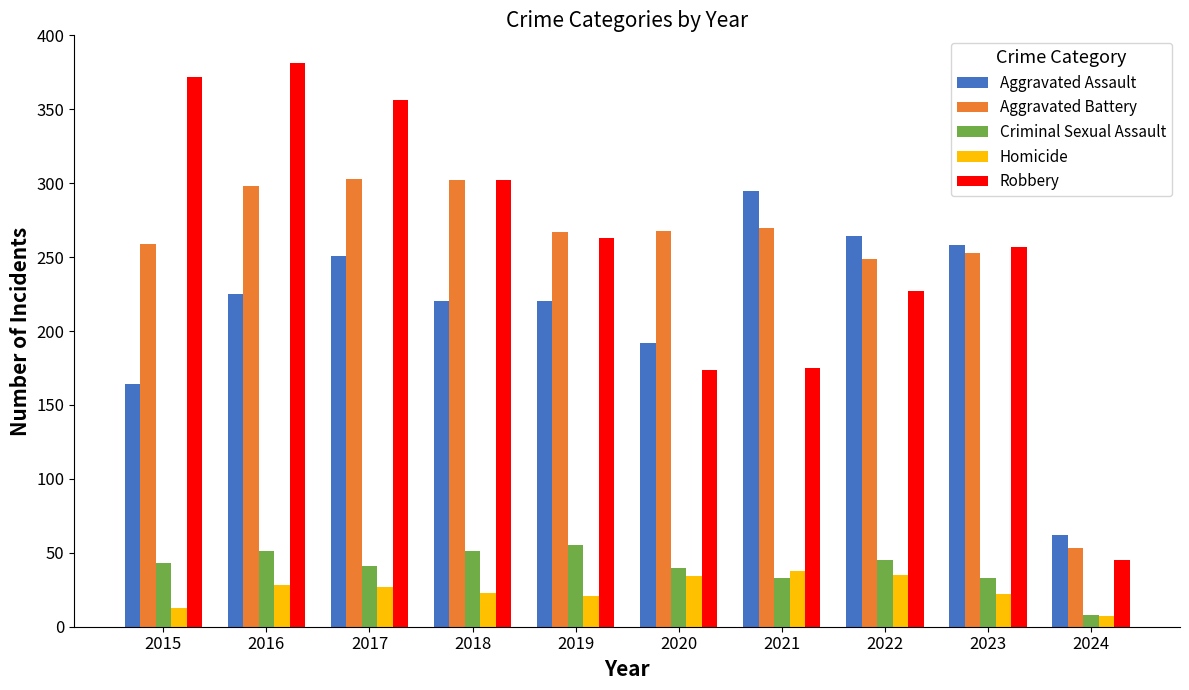

At how many categories does at least one series exceed 316?

3